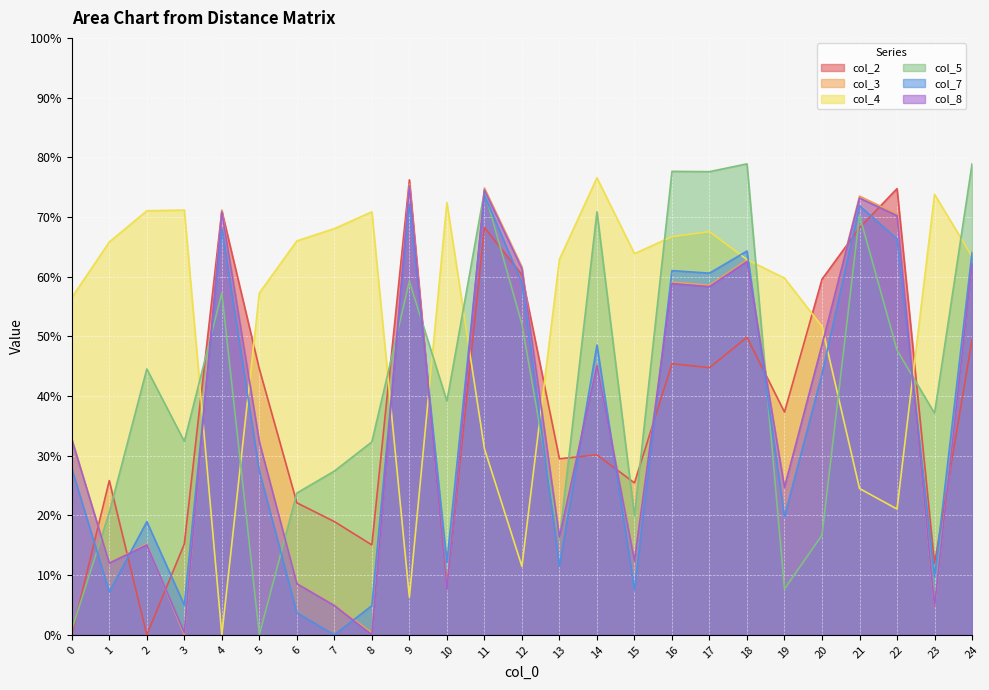

Where do col_2 and col_4 first cross each other?

3 and 4